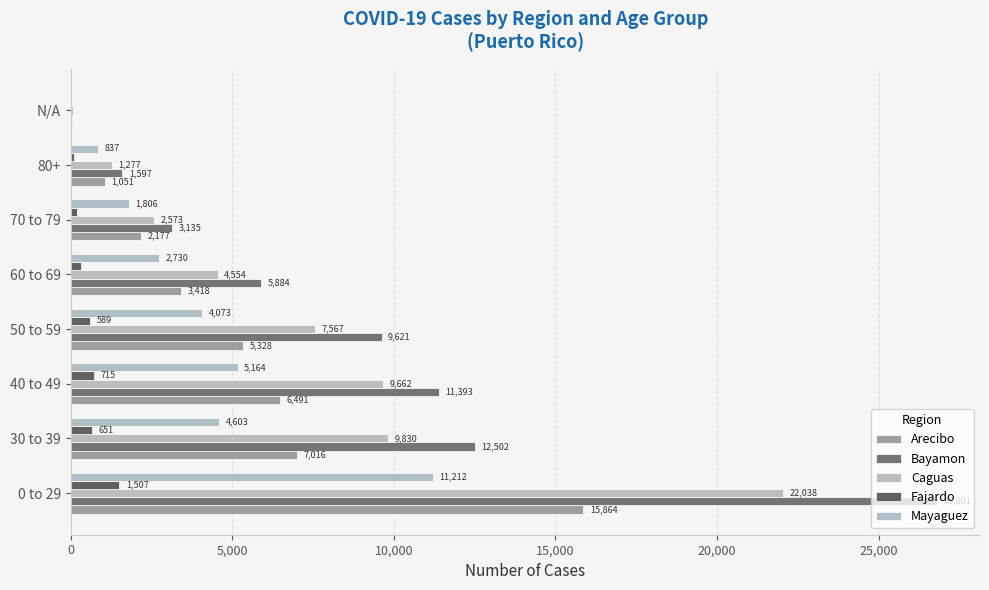

What is the average value of the Arecibo series?

5171